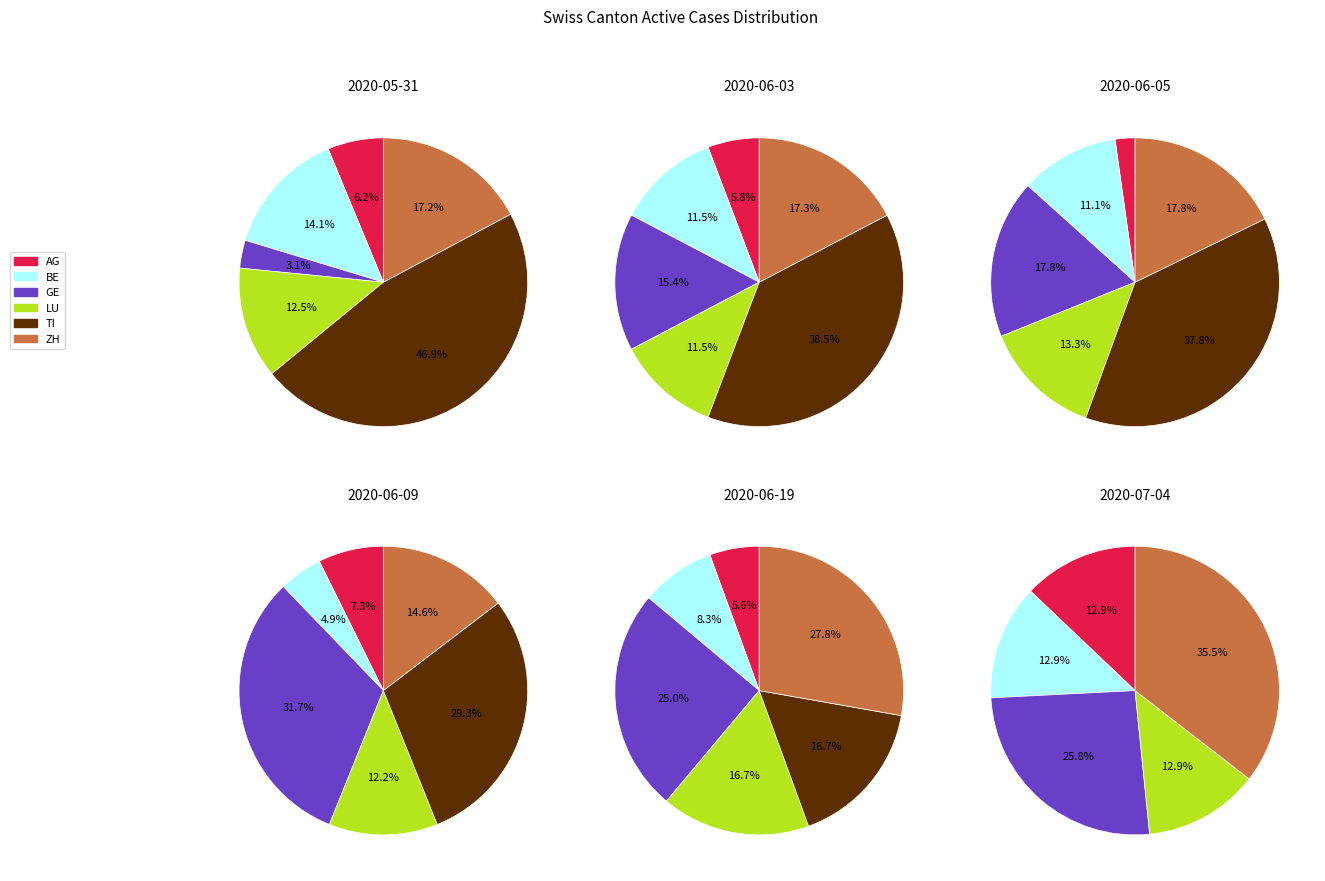

Which series has the widest spread of values?

TI